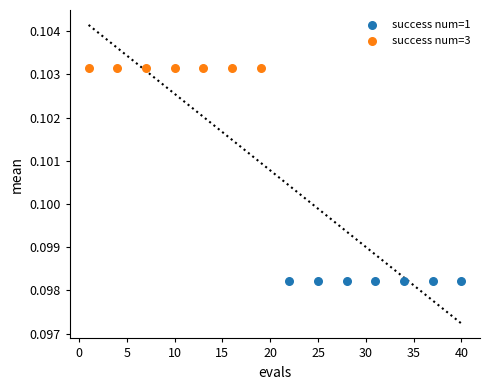

Which series contains the highest Y value?

success num=3